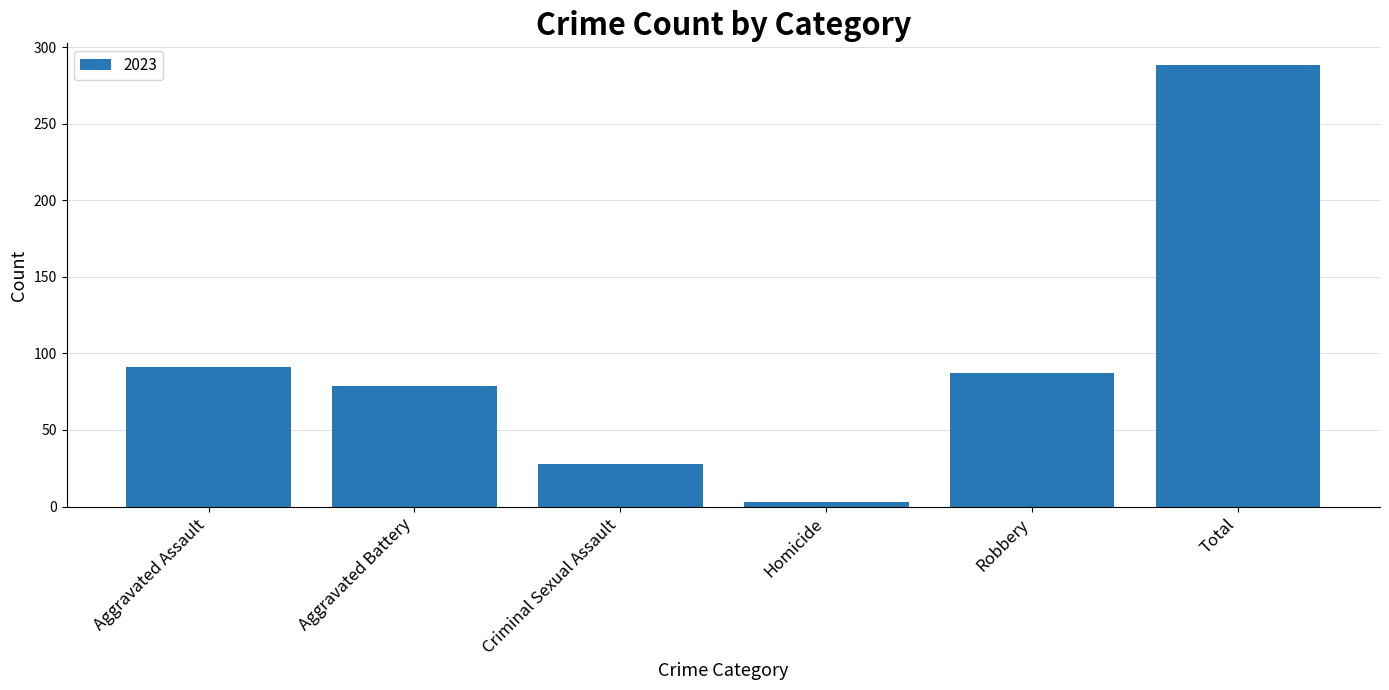

What is the change in value from Homicide to Total?

+285